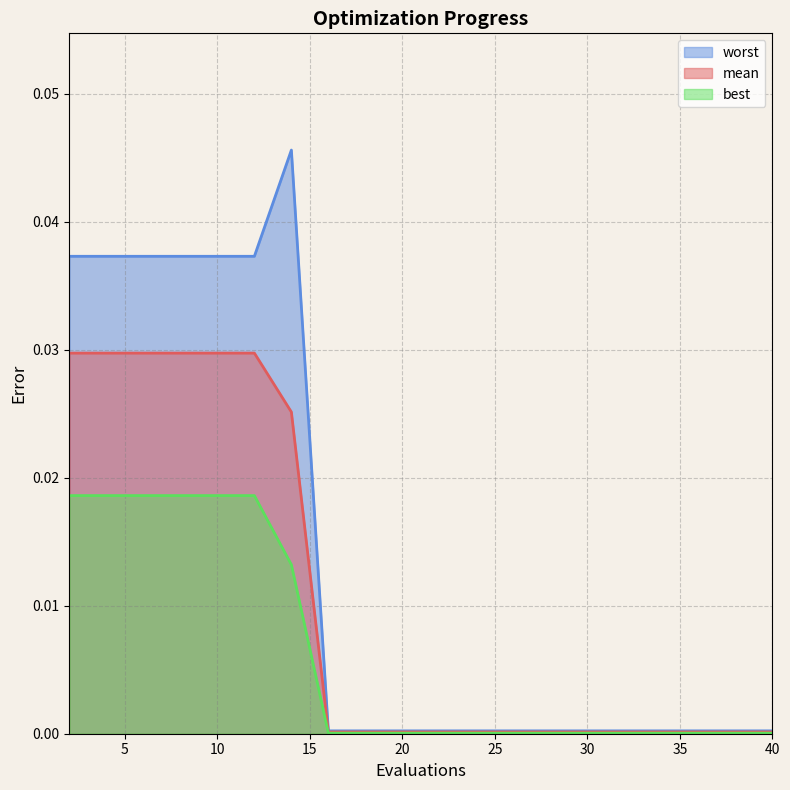

True or false: best has a value of 0.0 at 14.

True